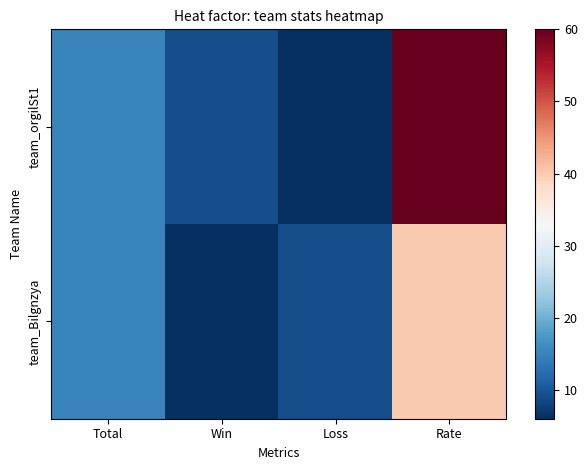

Reading right to left, extract all data points from this chart.

team_orgilSt1: Rate=60	Loss=6	Win=9	Total=15
team_Bilgnzya: Rate=40	Loss=9	Win=6	Total=15